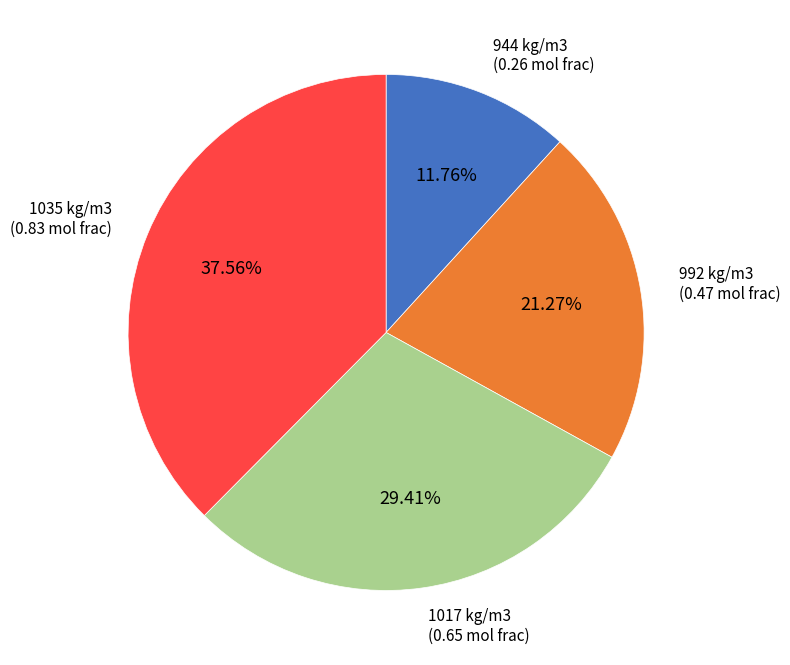

Count the number of slices in the pie.

4